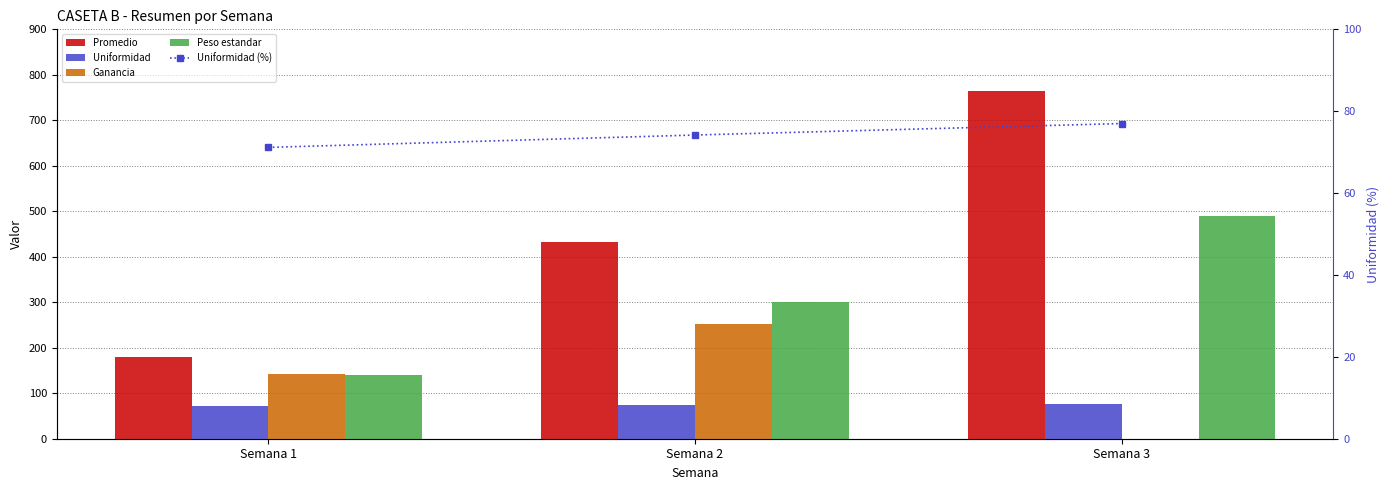

The Promedio series shows 432.1 at Semana 2. True or false?

True